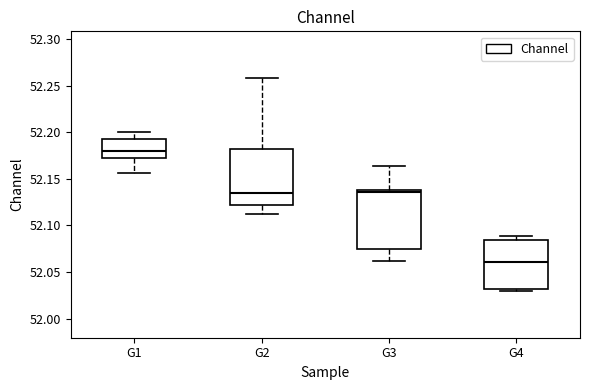

Reading left to right, transcribe this box plot: for each box, give where its median line is, the range the box spans, and where its two whiskers end, as read against the y-axis. The values are not printed on the chart, so give them approximately, as read against the axis.

G1: median 52.180, box 52.175 to 52.195, whiskers 52.155 to 52.200
G2: median 52.135, box 52.120 to 52.180, whiskers 52.110 to 52.260
G3: median 52.135, box 52.075 to 52.140, whiskers 52.060 to 52.165
G4: median 52.060, box 52.030 to 52.085, whiskers 52.030 (just below the box's lower edge) to 52.090